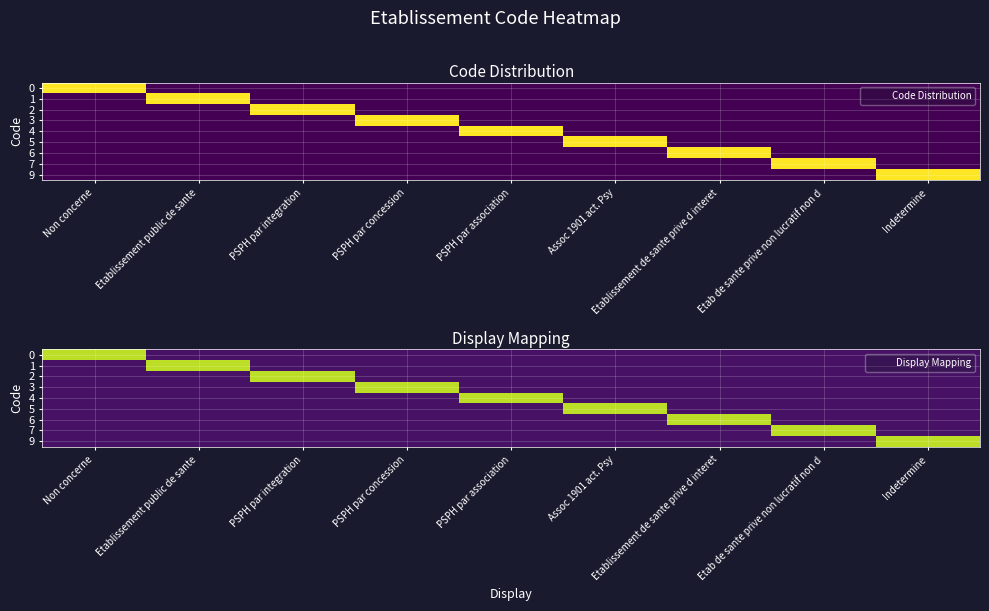

What is the total value across all series at Non concerne?

1.3